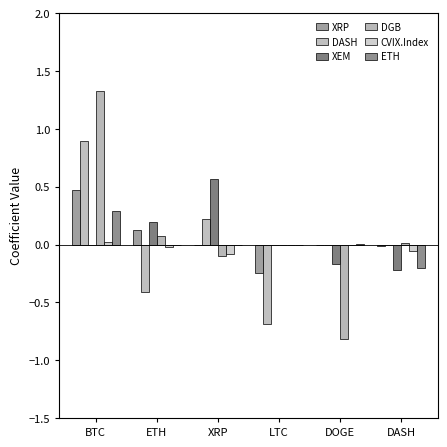

The ETH series shows 0.2 at BTC. True or false?

False